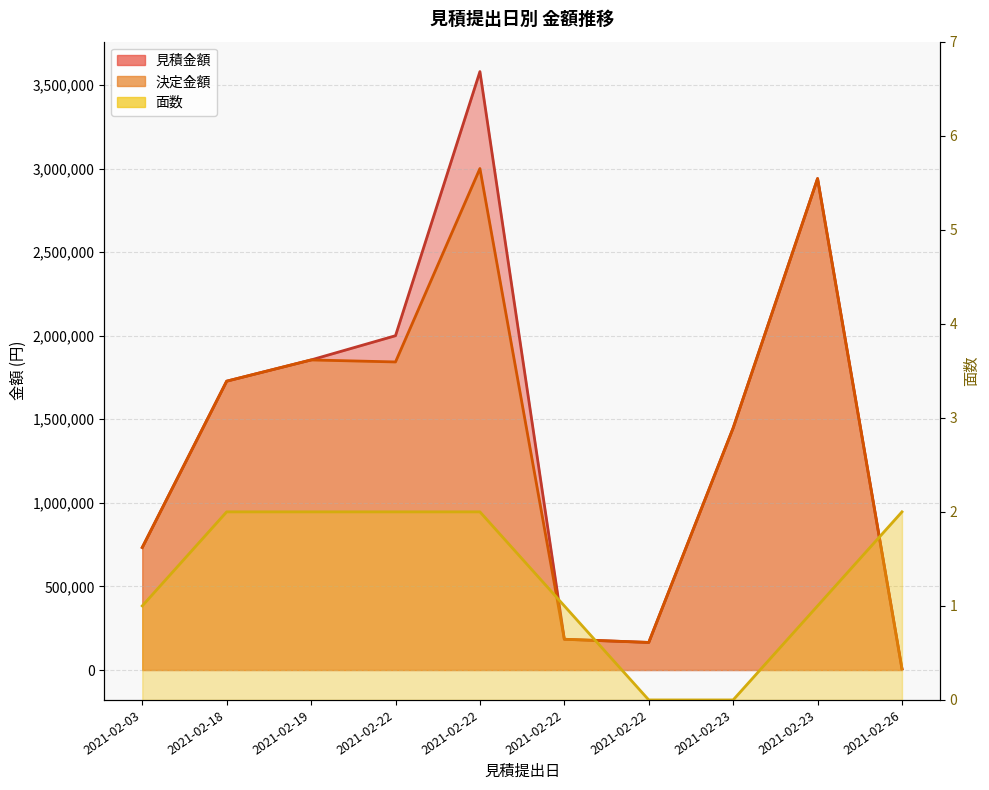

Which series has the largest total across all categories?

見積金額